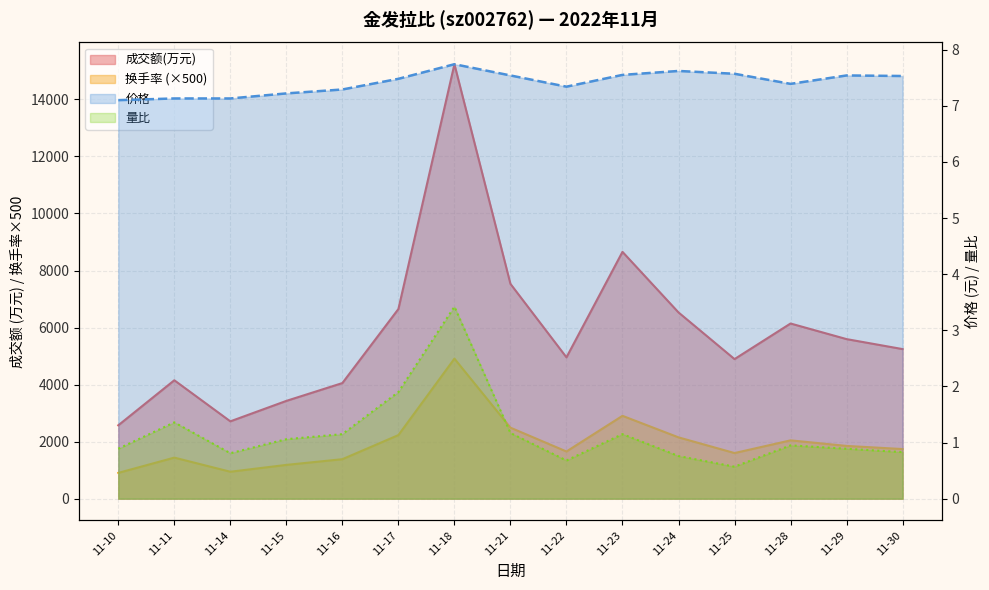

What is the difference between the highest and lowest values at 11-14?

2711.2